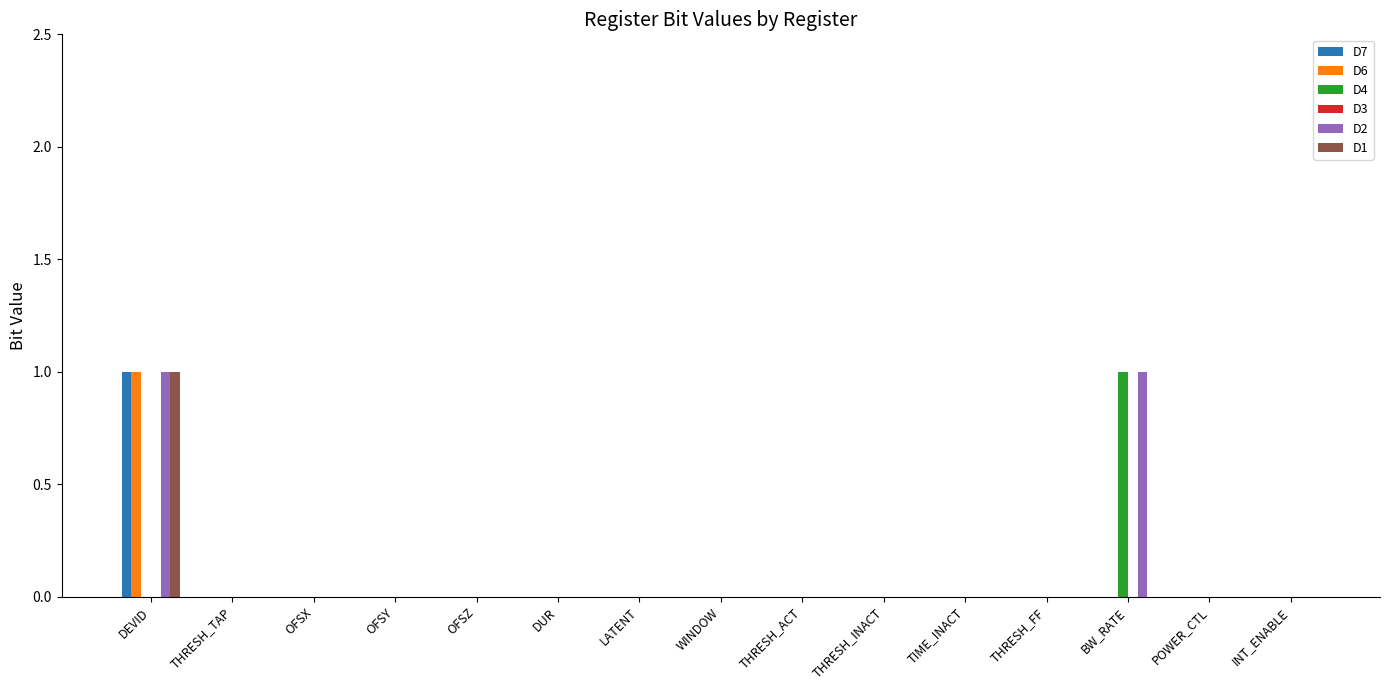

True or false: D7 has a value of 0 at THRESH_INACT.

True